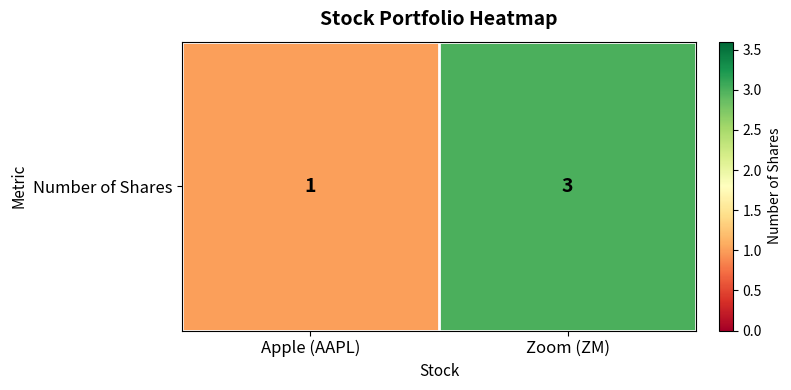

What is the greatest value displayed?

3